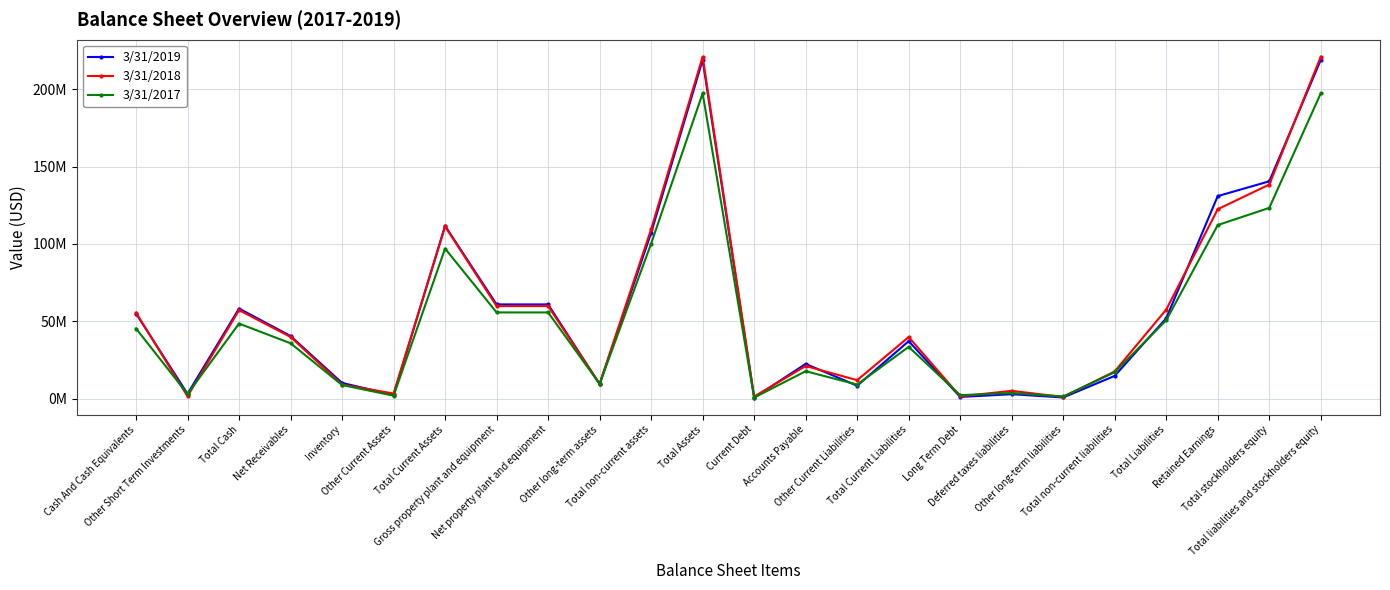

The value of 3/31/2018 at Net Receivables is 22482194. True or false?

False